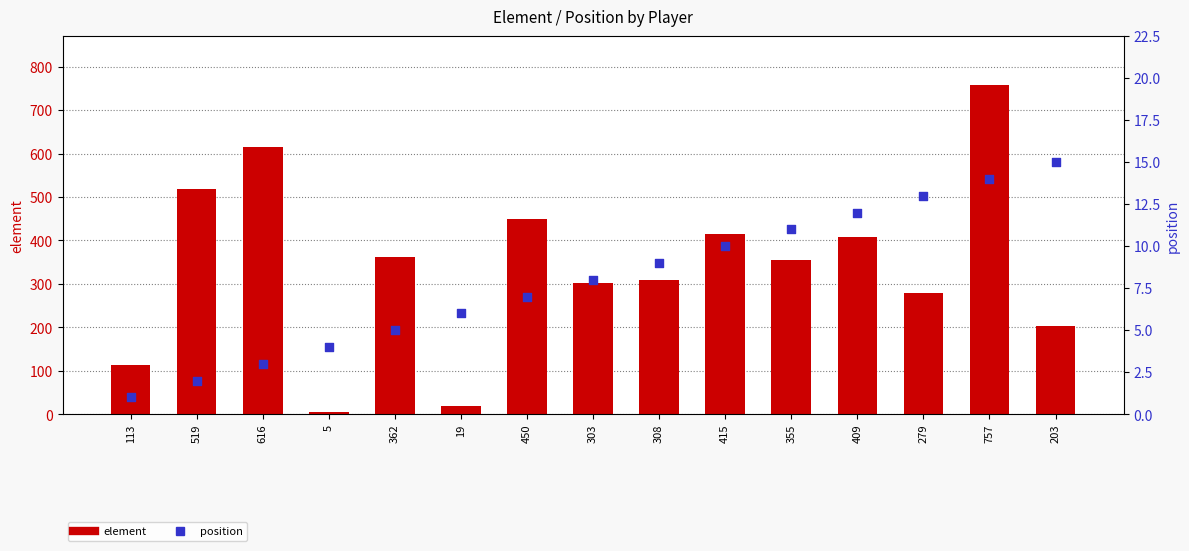

Which series has the largest total across all categories?

element